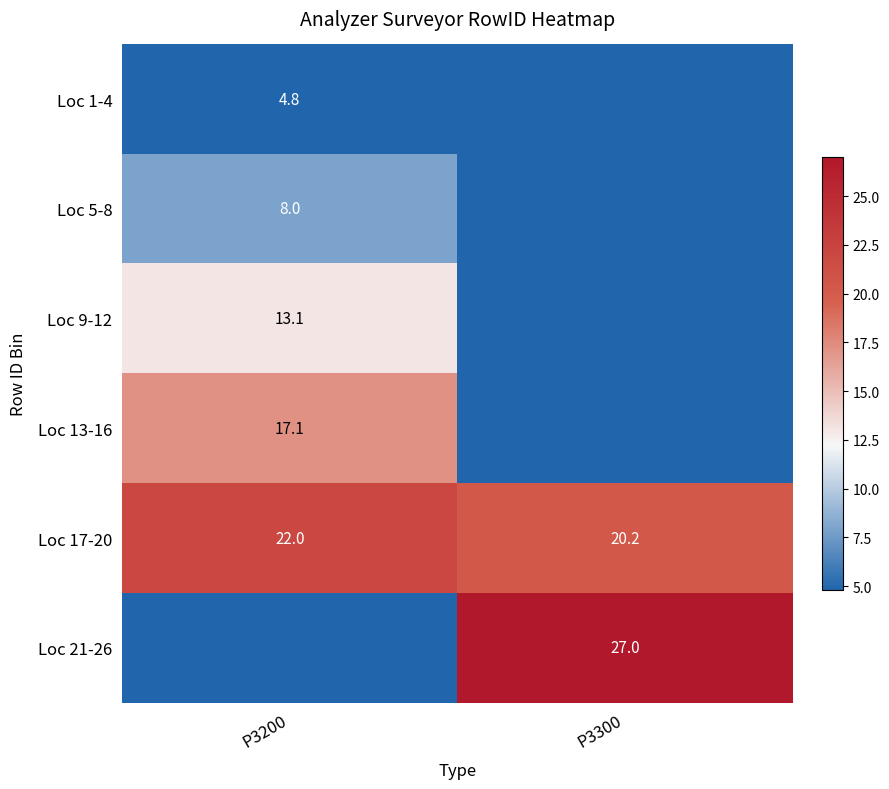

What is the minimum value for Loc 17-20?

20.2